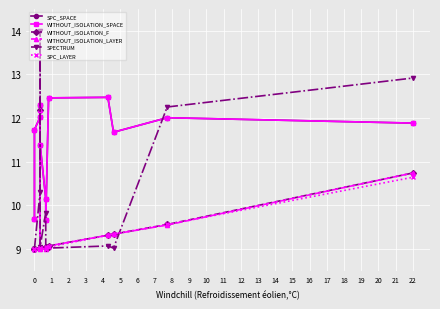

True or false: WITHOUT_ISOLATION_LAYER and WITHOUT_ISOLATION_SPACE cross at least once.

False